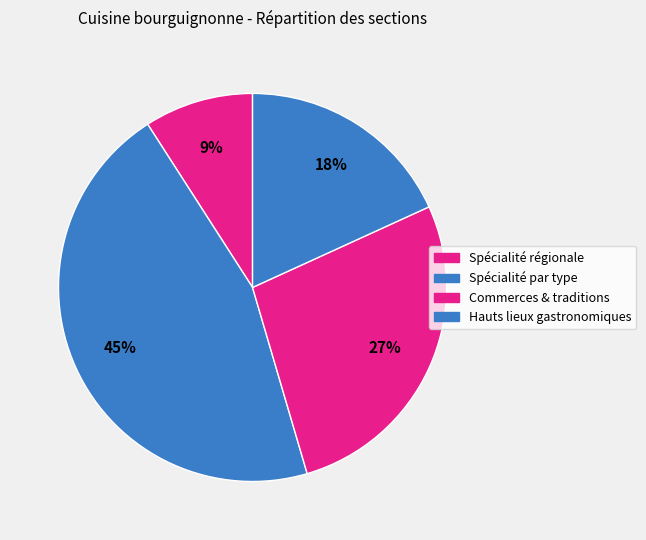

How many segments does this pie chart have?

4